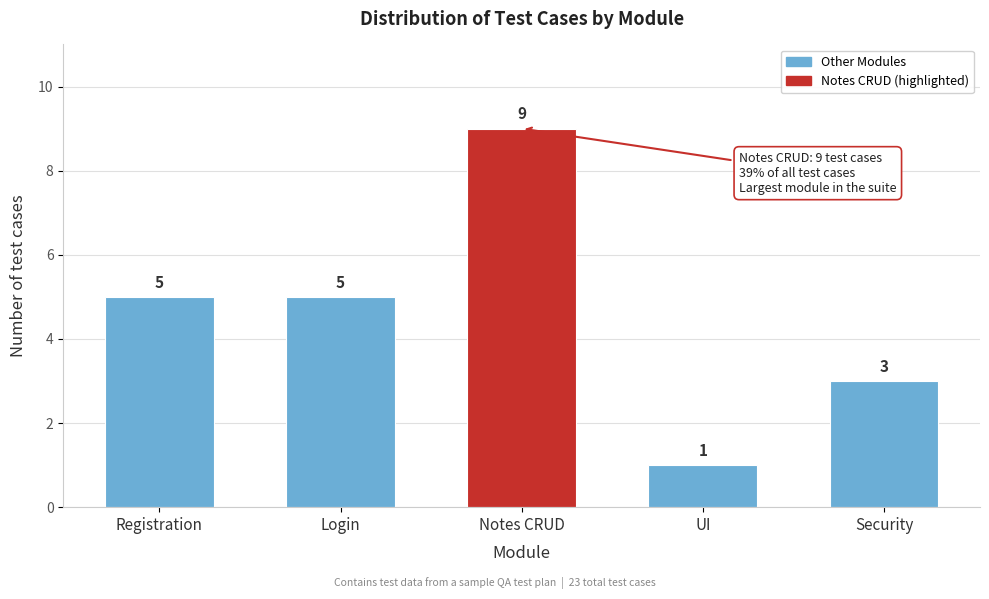

Reading left to right, list all the values displayed in this chart.

Registration=5	Login=5	Notes CRUD=9	UI=1	Security=3